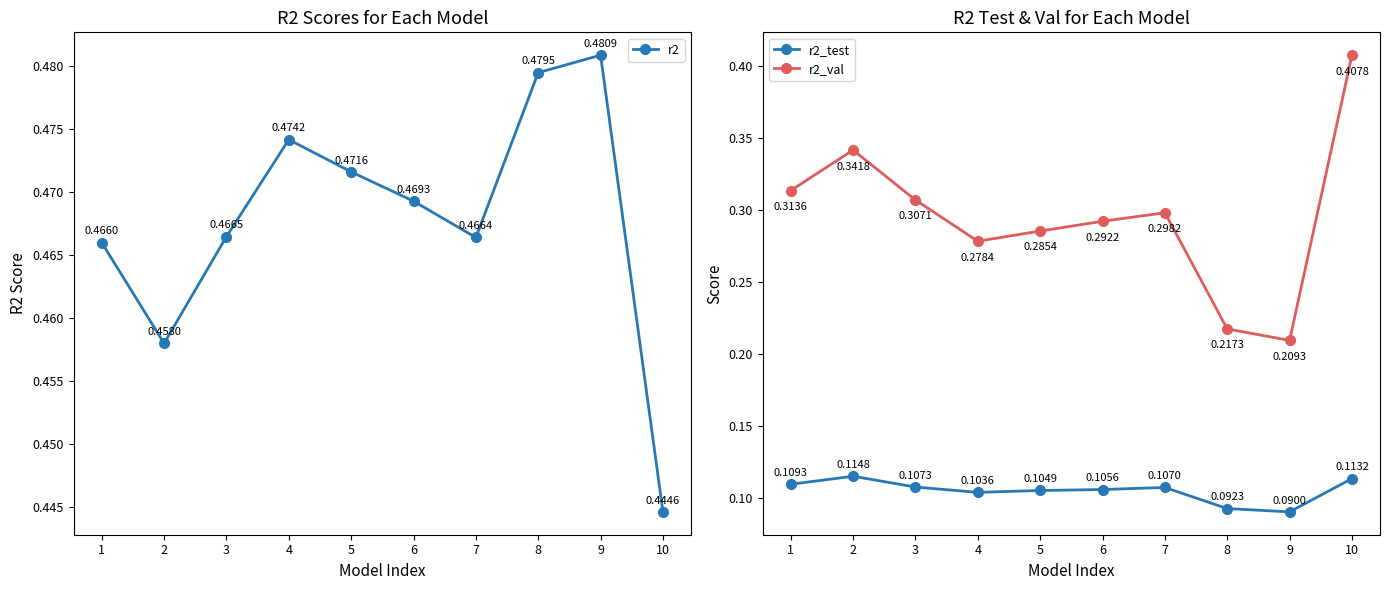

At which category is the sum across all series the highest?

10